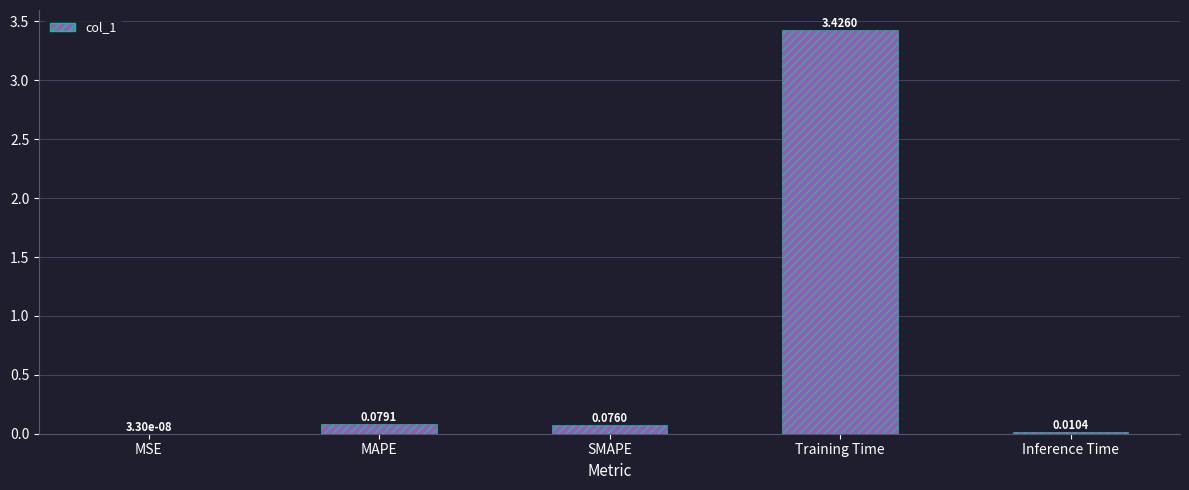

Are the bars horizontal?

No